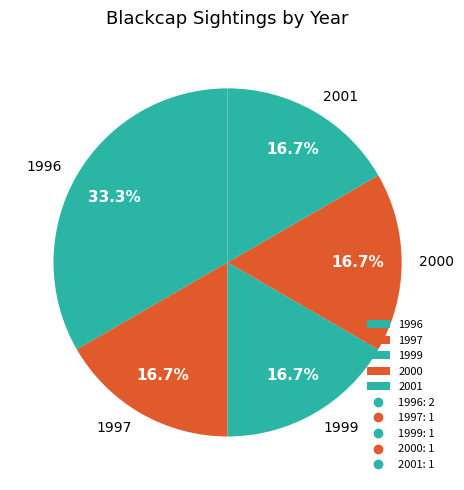

Is there a majority slice in this chart?

No